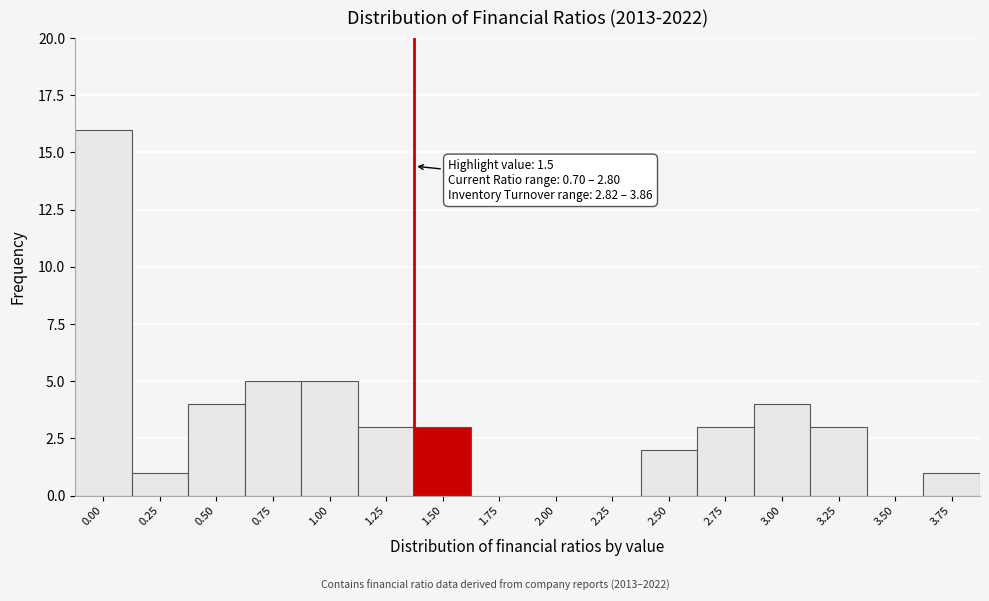

Reading left to right, extract all data points from this chart.

0.00=16	0.25=1	0.50=4	0.75=5	1.00=5	1.25=3	1.50=3	1.75=0	2.00=0	2.25=0	2.50=2	2.75=3	3.00=4	3.25=3	3.50=0	3.75=1